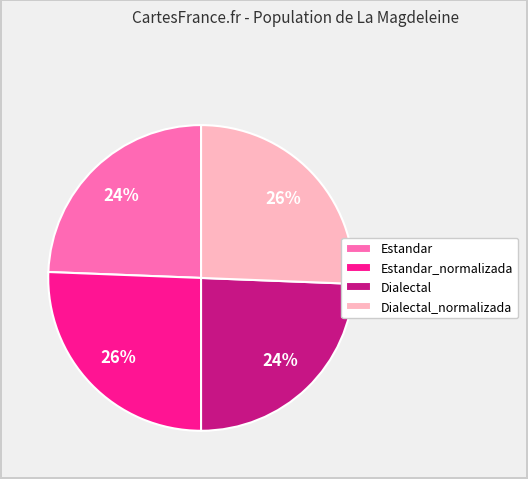

Between Dialectal and Dialectal_normalizada, which is larger?

Dialectal_normalizada